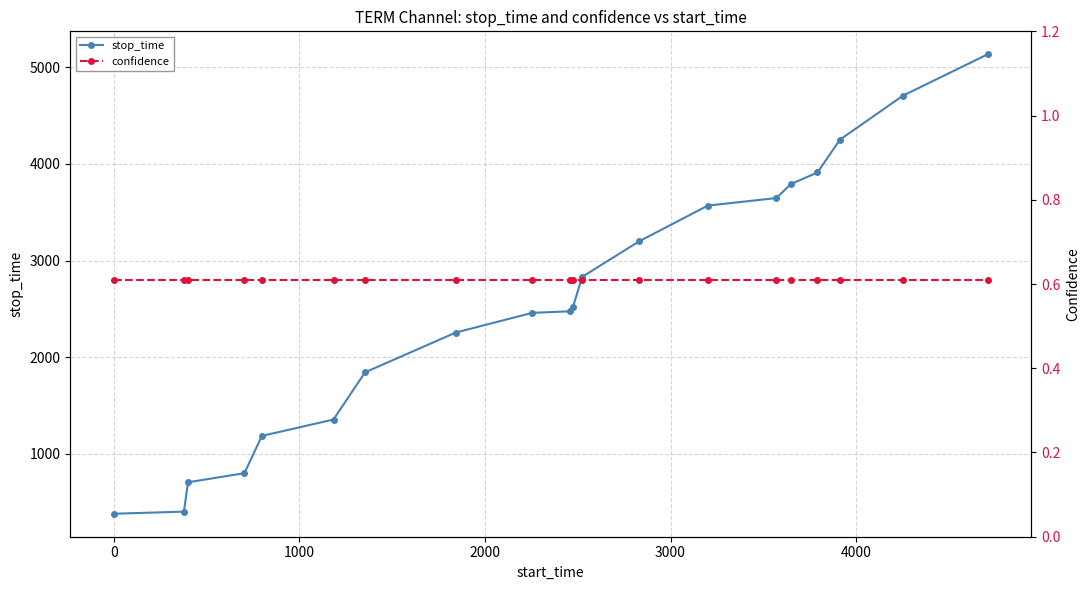

What is the value of the stop_time point at the 2nd from the left?

399